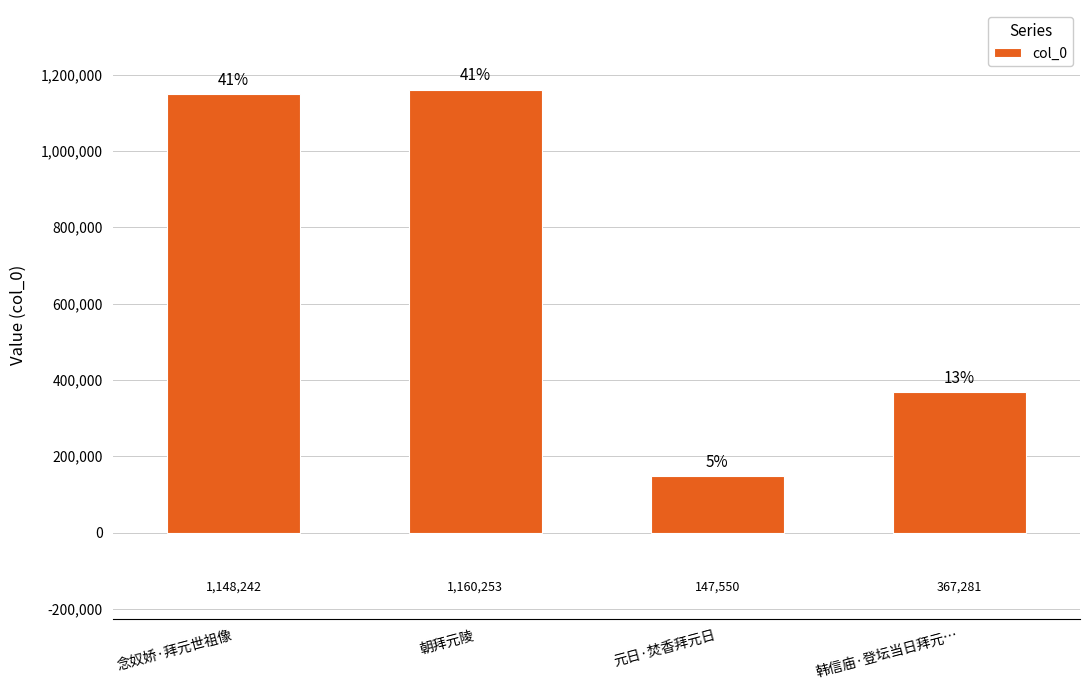

What is the approximate value at 韩信庙·登坛当日拜元…?

367281